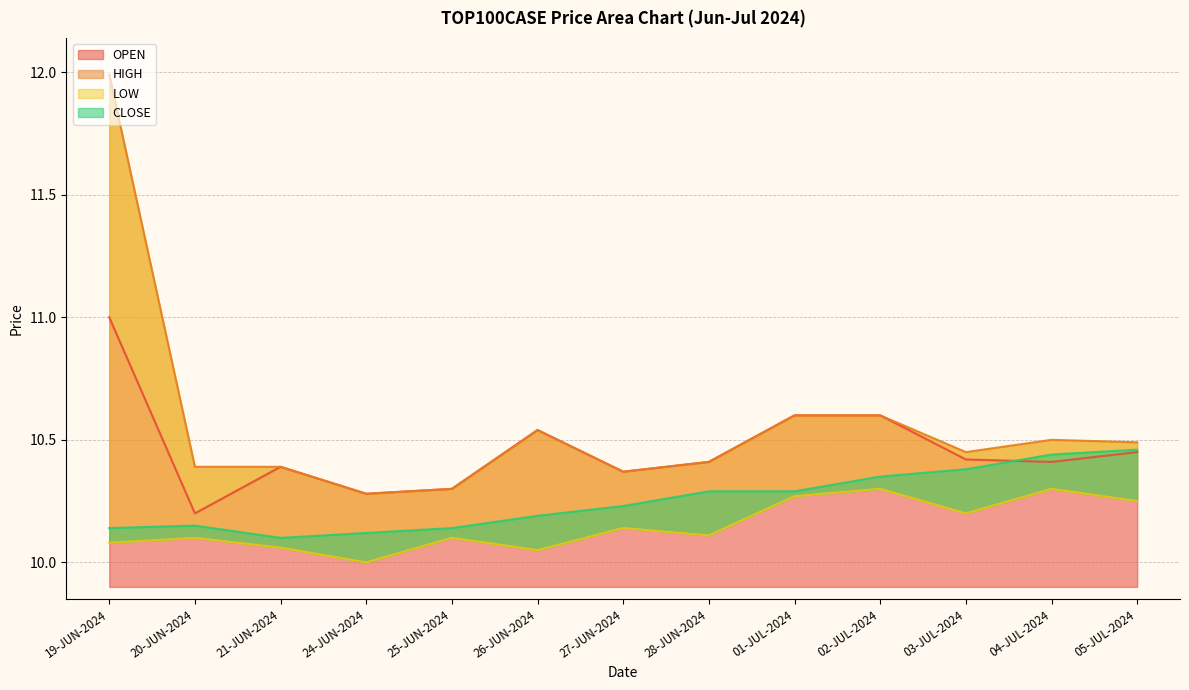

Does the chart display data point markers on the line(s)?

No